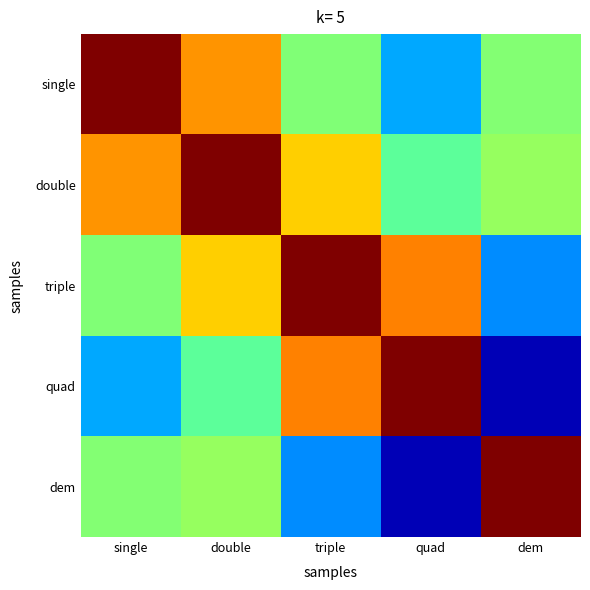

List the series in order of their overall mean, lowest first.

dem, quad, single, triple, double